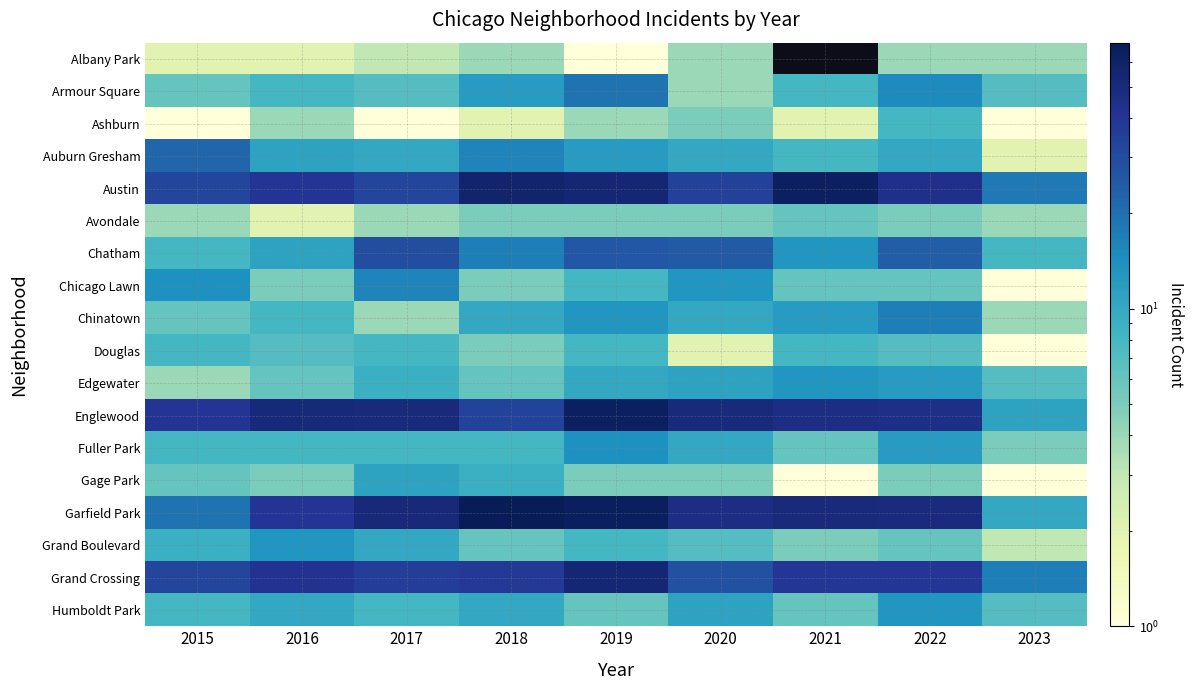

At which label does Armour Square first exceed 8?

2018